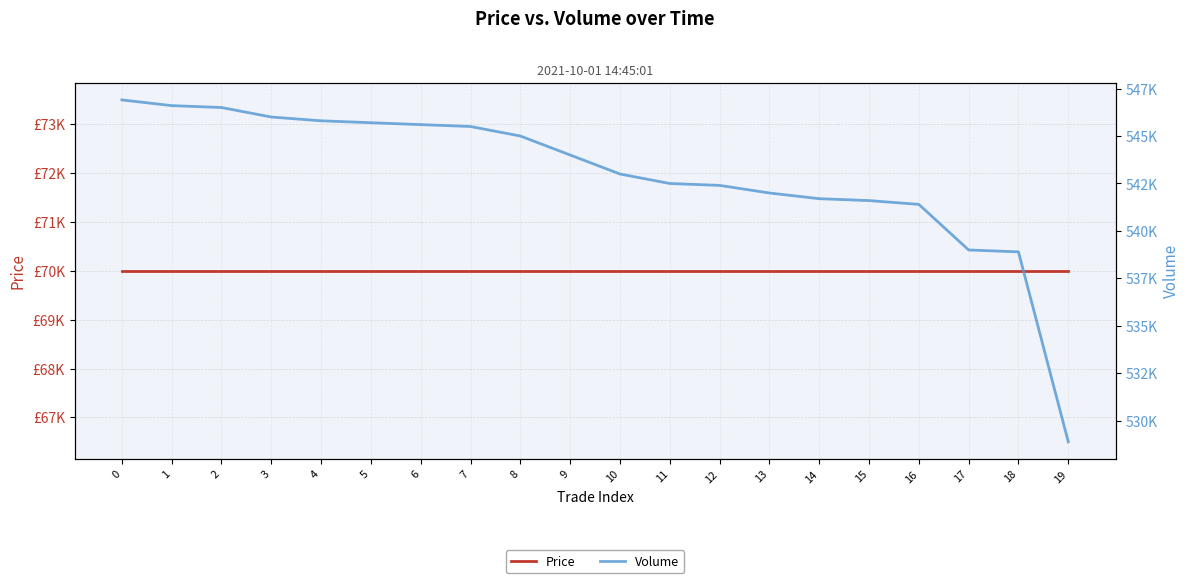

What are all the series names shown in the legend?

Price, Volume